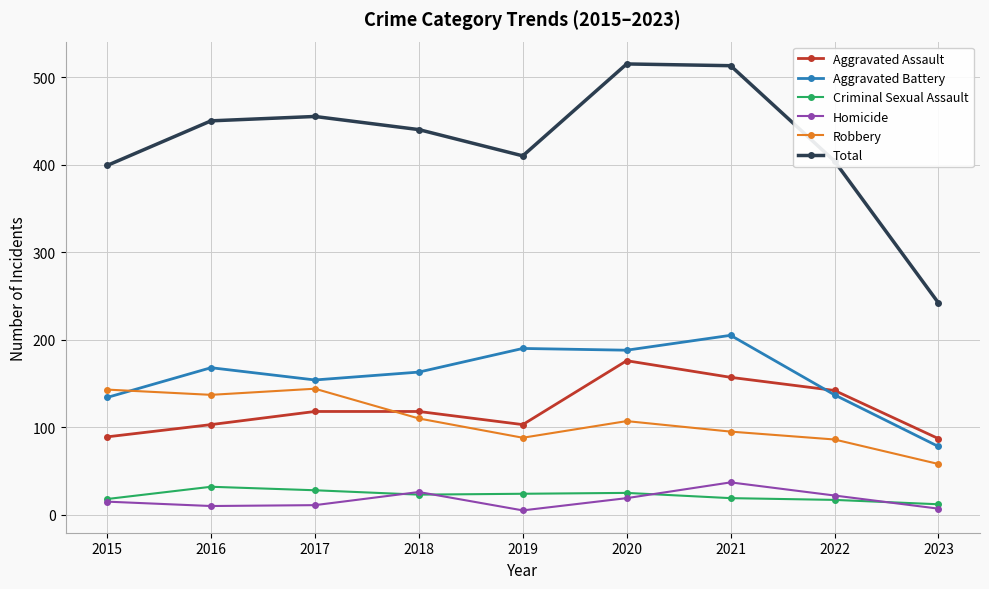

What is the minimum value for Aggravated Battery?

78